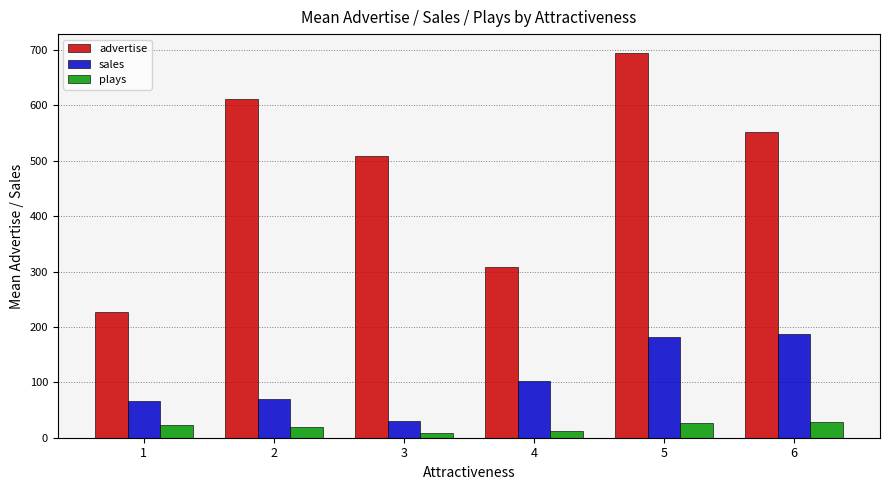

What is the minimum value shown in the chart?

9.0